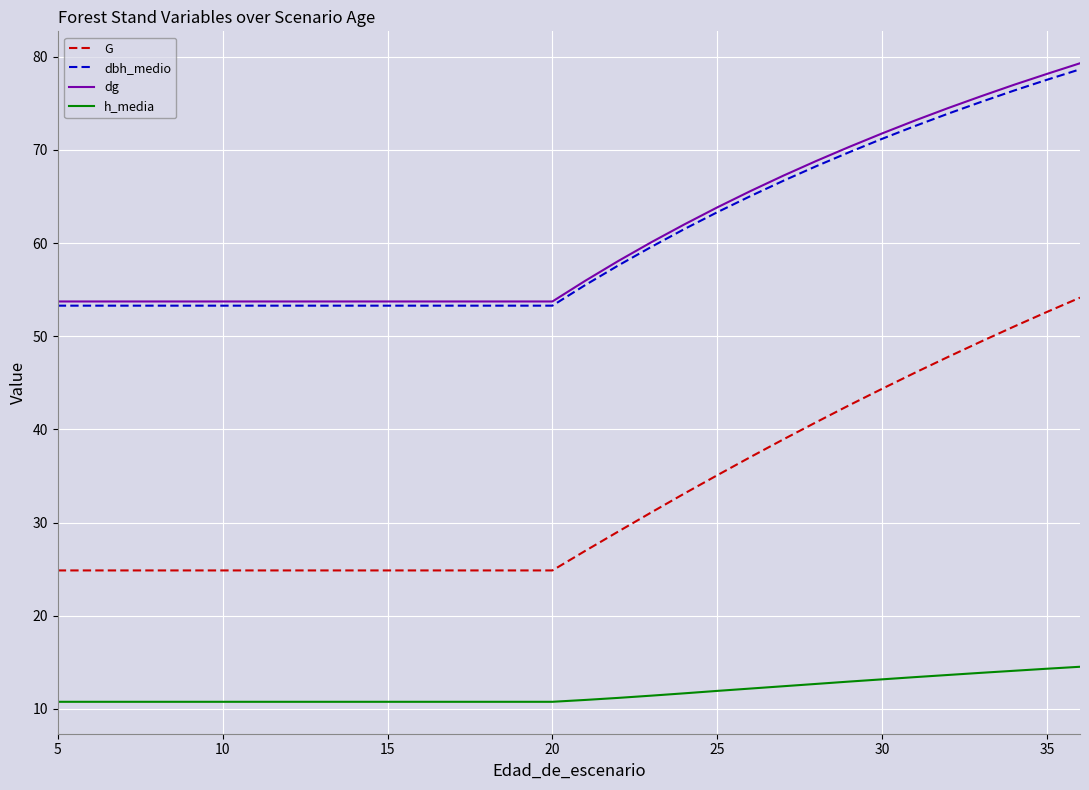

What is the maximum value for dg?

79.3